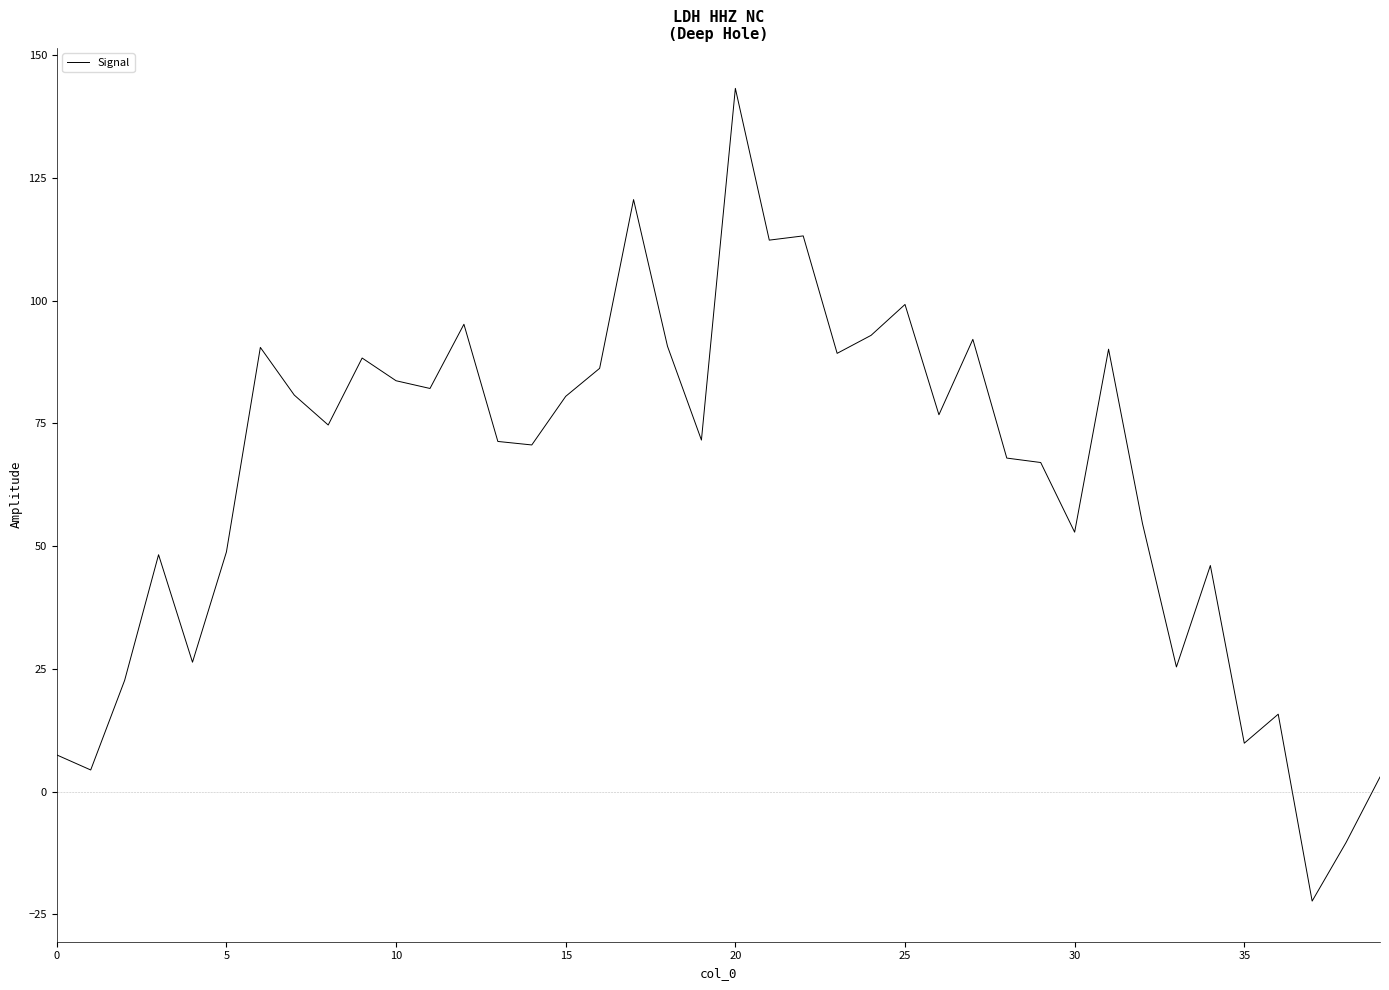

What is the maximum value shown in the chart?

143.2